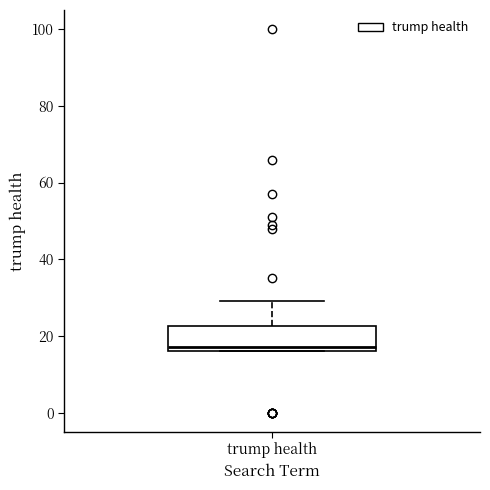

Where is the upper edge of the box for trump health on the y-axis? The values are not printed on the chart, so give them approximately, as read against the axis.

22